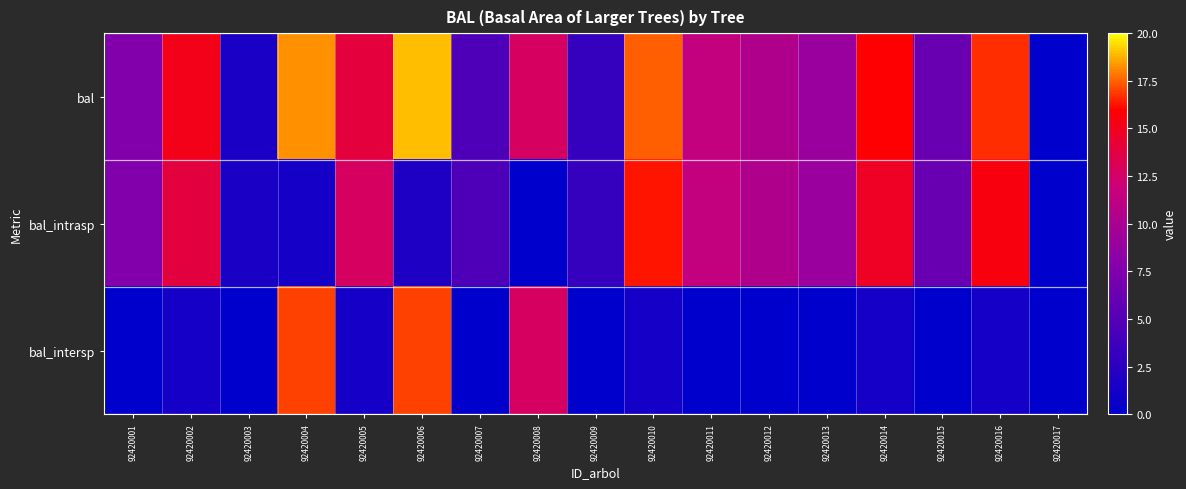

How many categories are shown in the chart?

17